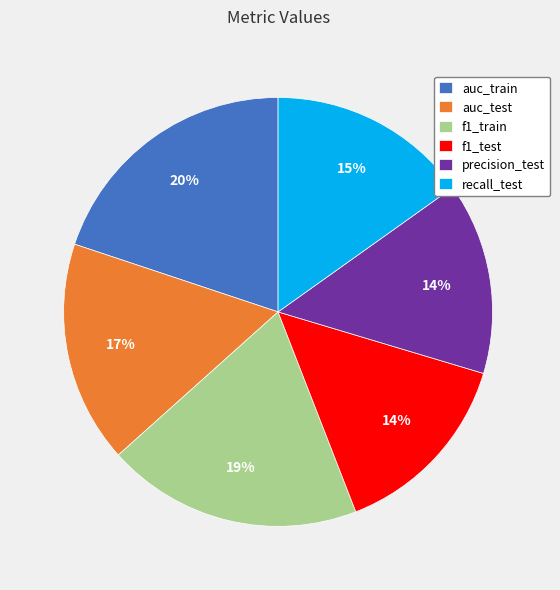

Which category has the biggest portion of the pie?

auc_train